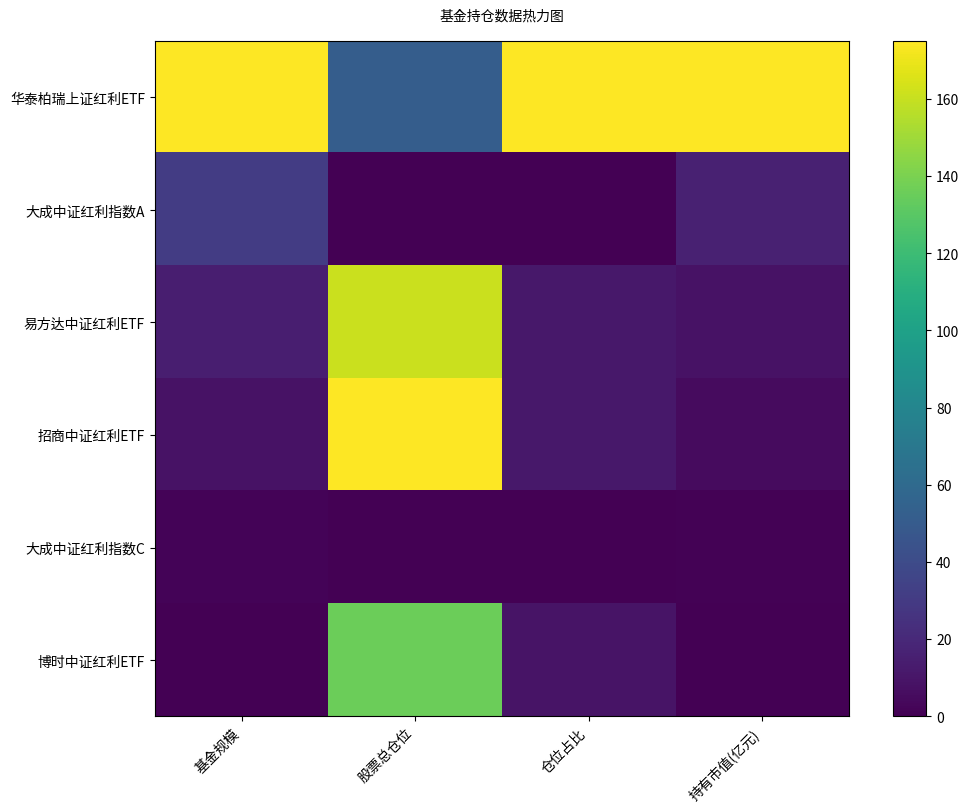

How many series are shown in this chart?

6